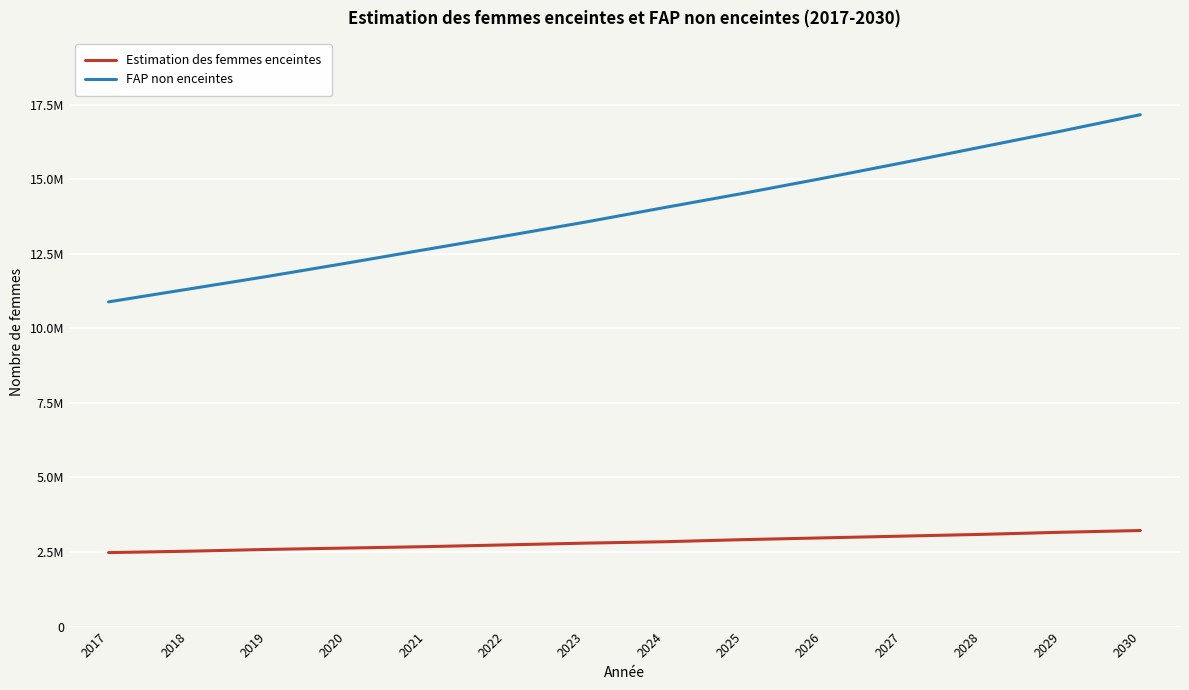

Is this an area chart (filled region under the line)?

No